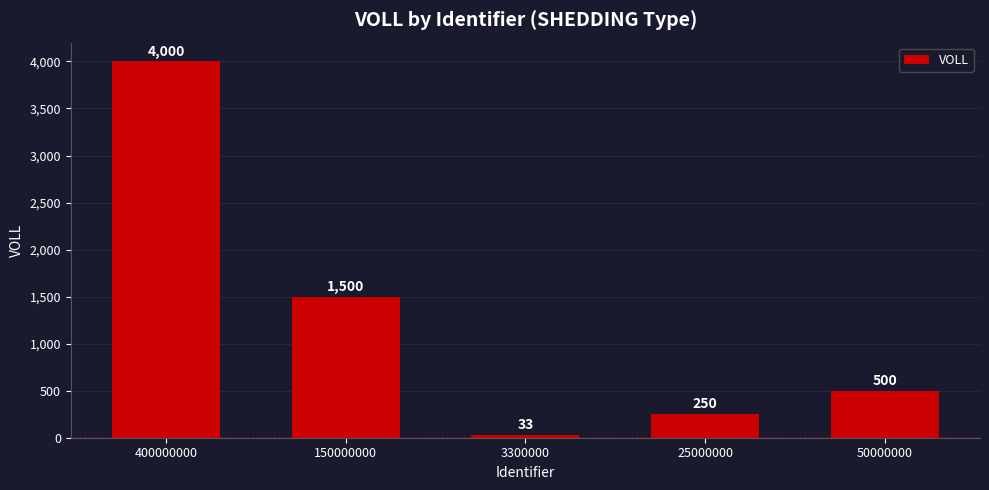

How many values are below 500?

2